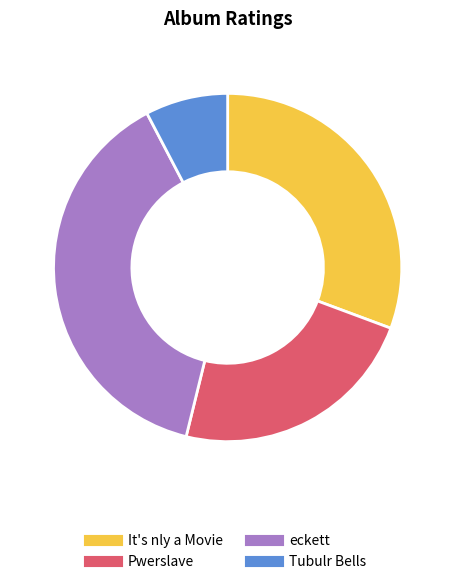

Combined, do eckett and Tubulr Bells account for over 50%?

No